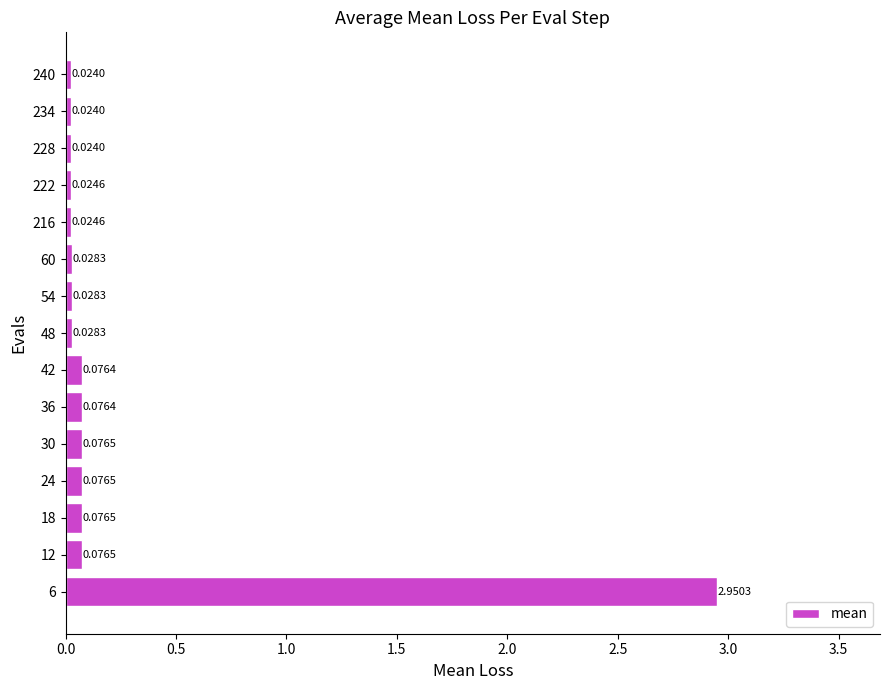

What is the change in value from 6 to 222?

-2.9